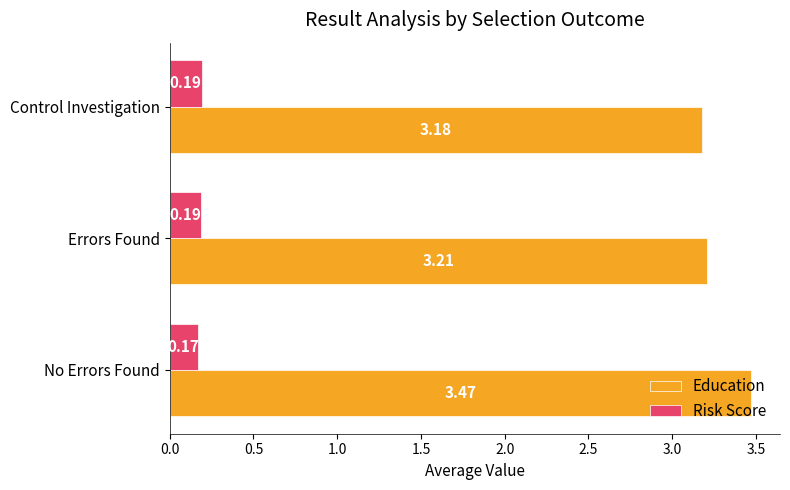

What is the average value of the Education series?

3.3